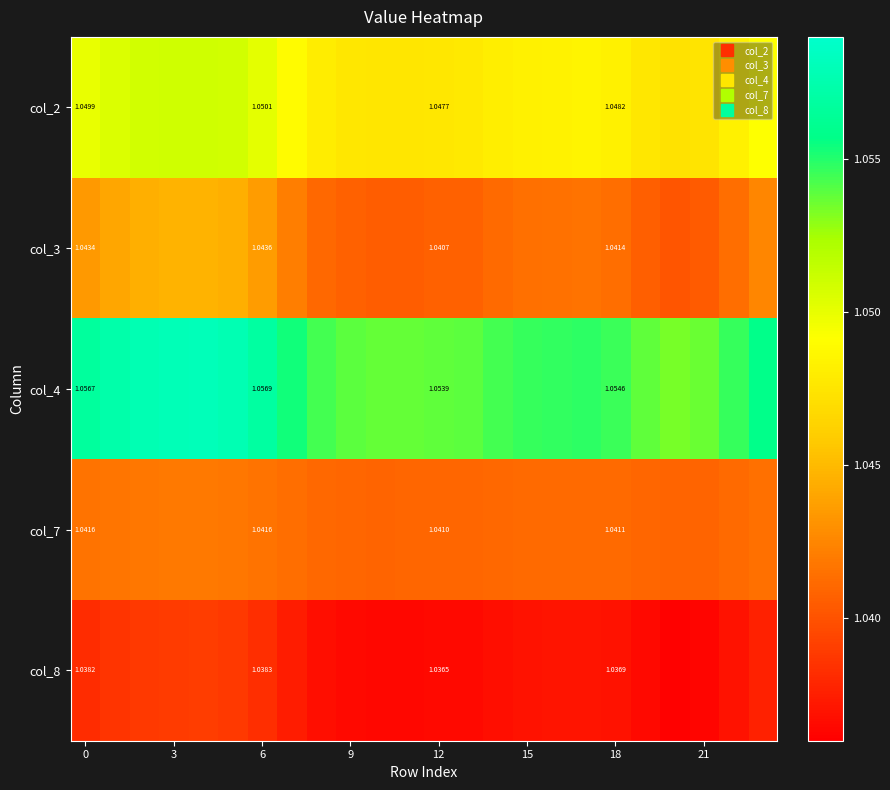

How many categories are shown in the chart?

24